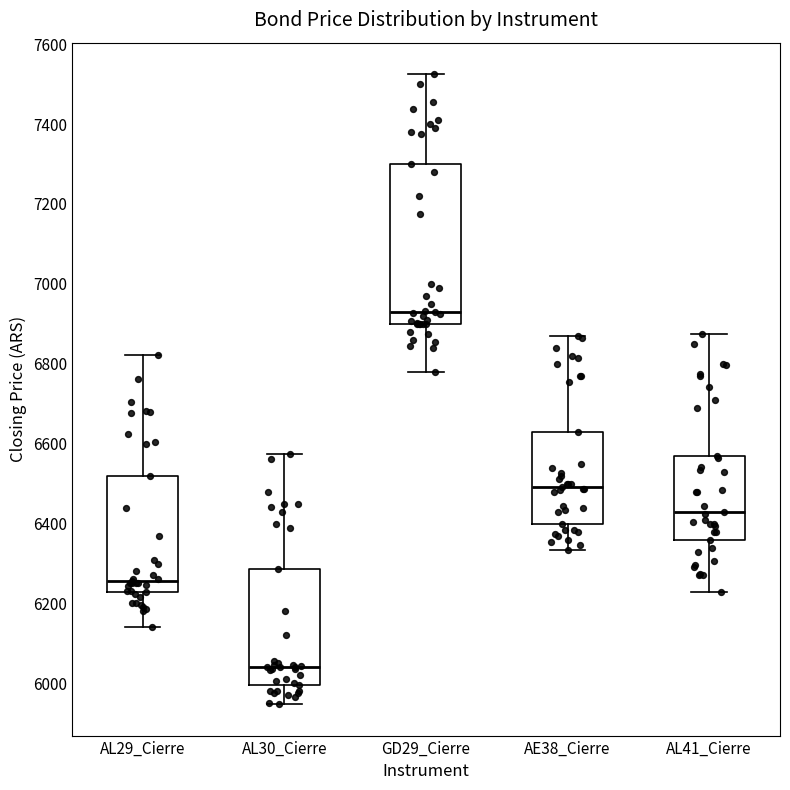

Reading left to right, transcribe this box plot: for each box, give where its median line is, the range the box spans, and where its two whiskers end, as read against the y-axis. The values are not printed on the chart, so give them approximately, as read against the axis.

AL29_Cierre: median 6260, box 6220 to 6520, whiskers 6140 to 6820
AL30_Cierre: median 6040, box 6000 to 6280, whiskers 5940 to 6580
GD29_Cierre: median 6940, box 6900 to 7300, whiskers 6780 to 7520
AE38_Cierre: median 6500, box 6400 to 6640, whiskers 6340 to 6880
AL41_Cierre: median 6440, box 6360 to 6560, whiskers 6220 to 6880